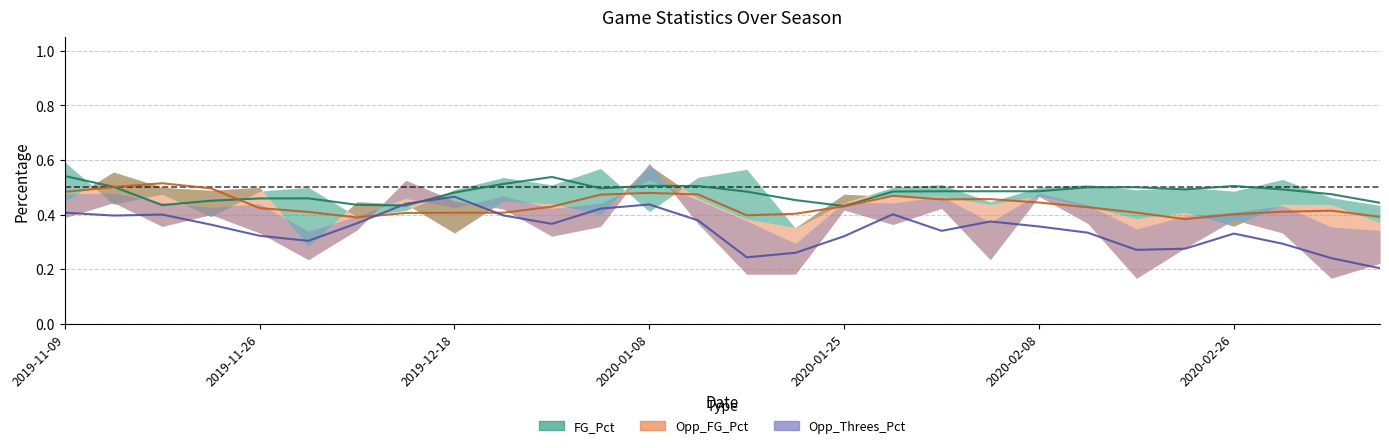

At how many categories does at least one series exceed 0?

28